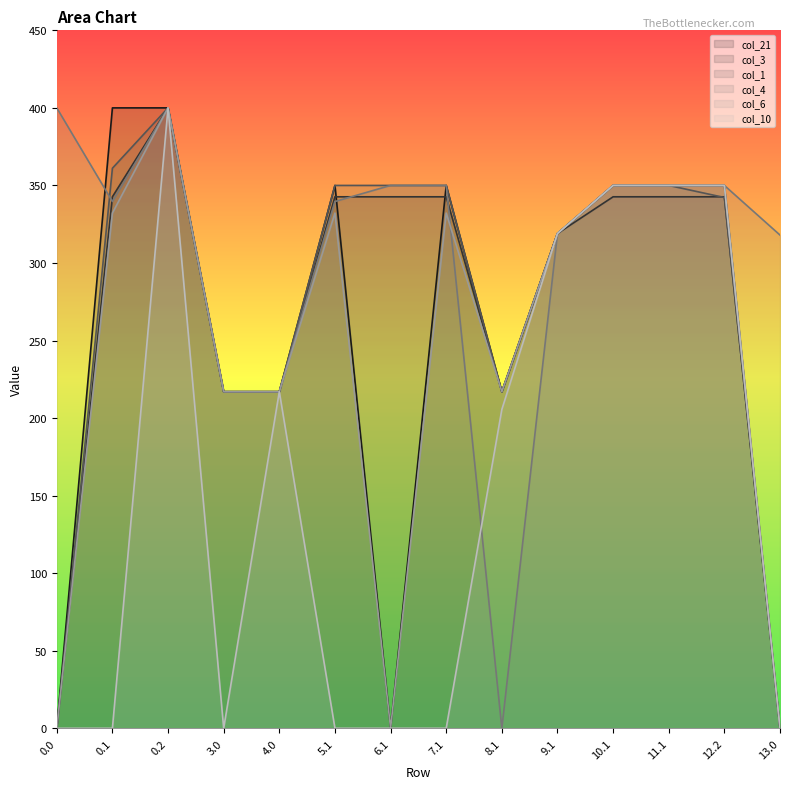

Reading right to left, what are all the values shown in this chart?

col_21: 0.0	350.0	350.0	350.0	319.0	217.0	350.0	0.0	350.0	217.0	217.0	400.0	400.0	0.0
col_3: 0.0	342.7	342.7	342.7	319.0	217.0	342.7	342.7	342.7	217.0	217.0	400.0	342.7	0.0
col_1: 0.0	342.2	350.0	350.0	319.0	217.0	350.0	350.0	350.0	217.0	217.0	400.0	361.1	0.0
col_4: 318.0	350.0	350.0	350.0	319.0	0.0	350.0	350.0	339.6	217.0	217.0	400.0	339.6	400.0
col_6: 0.0	350.0	350.0	350.0	319.0	217.0	332.2	0.0	332.2	217.0	217.0	400.0	332.2	0.0
col_10: 0.0	350.0	350.0	350.0	319.0	205.6	0.0	0.0	0.0	217.0	0.0	400.0	0.0	0.0